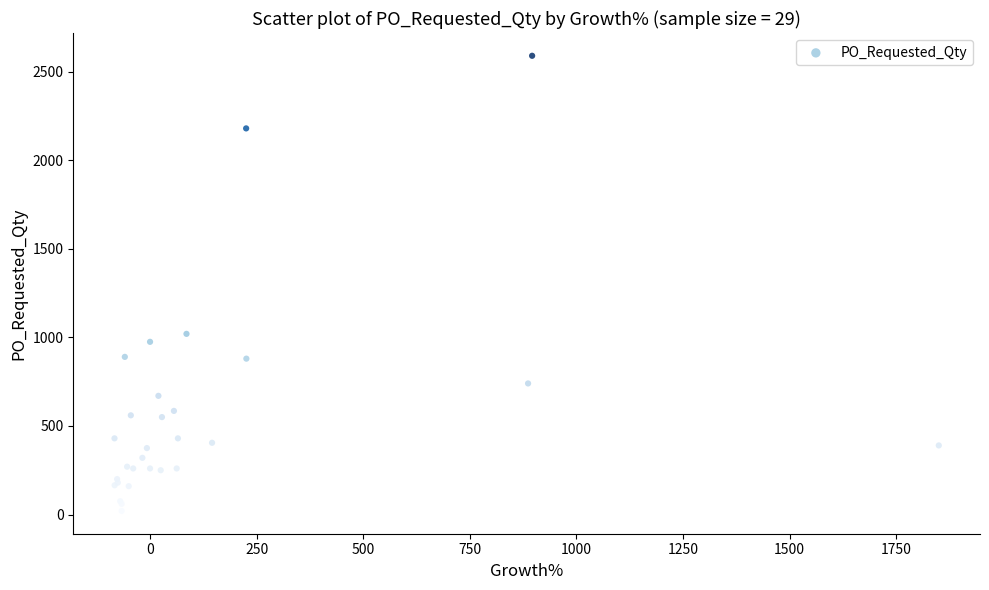

What Y value in the scatter plot is closest to 1305?

1020